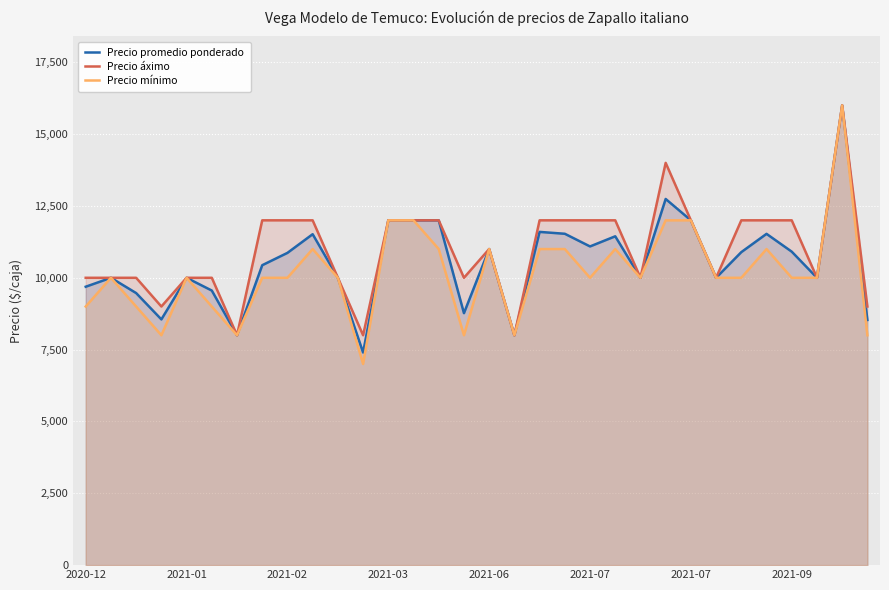

True or false: Precio mínimo and Precio áximo intersect in this chart.

False